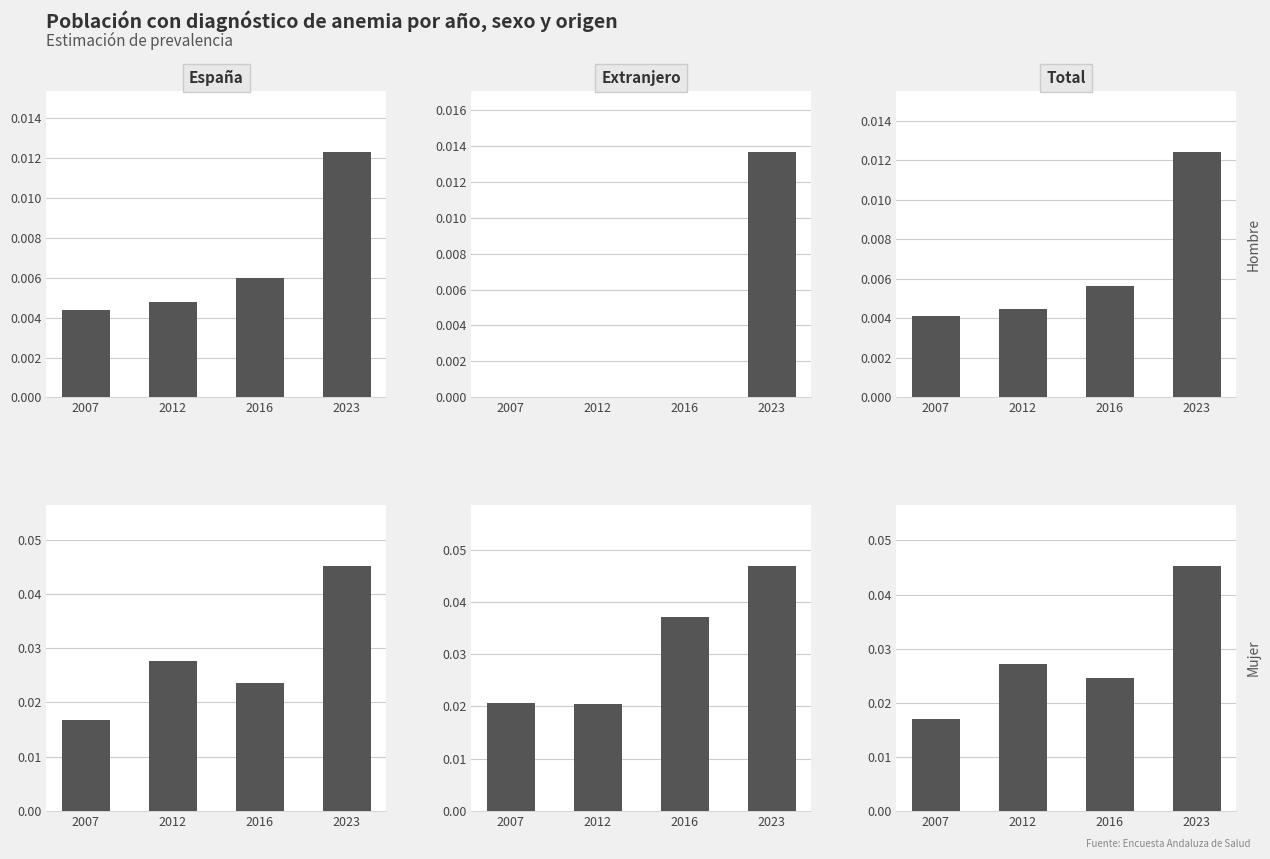

The Total - Mujer series shows 0.0 at 2012. True or false?

False